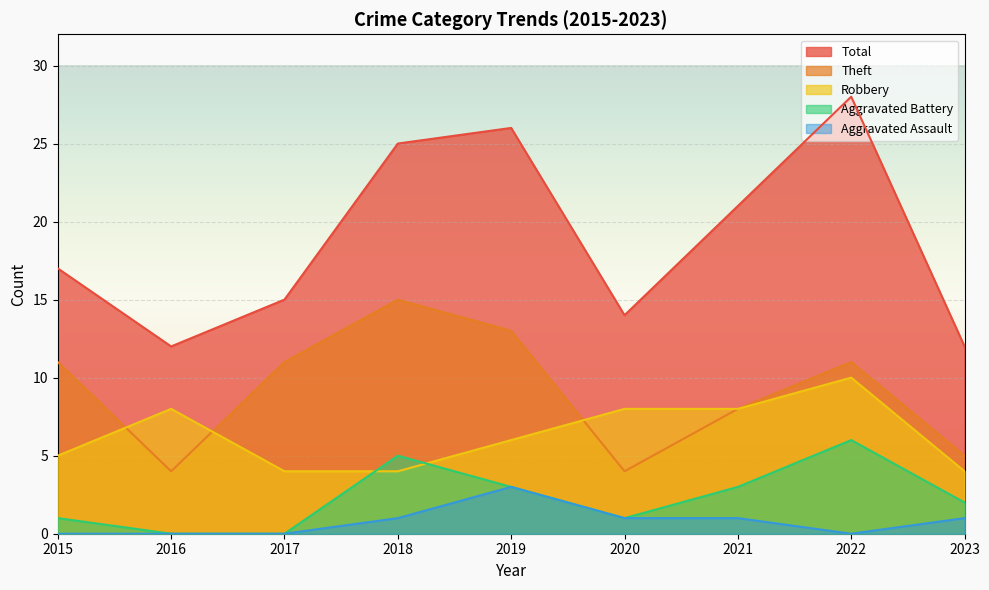

At how many categories does at least one series exceed 4?

9